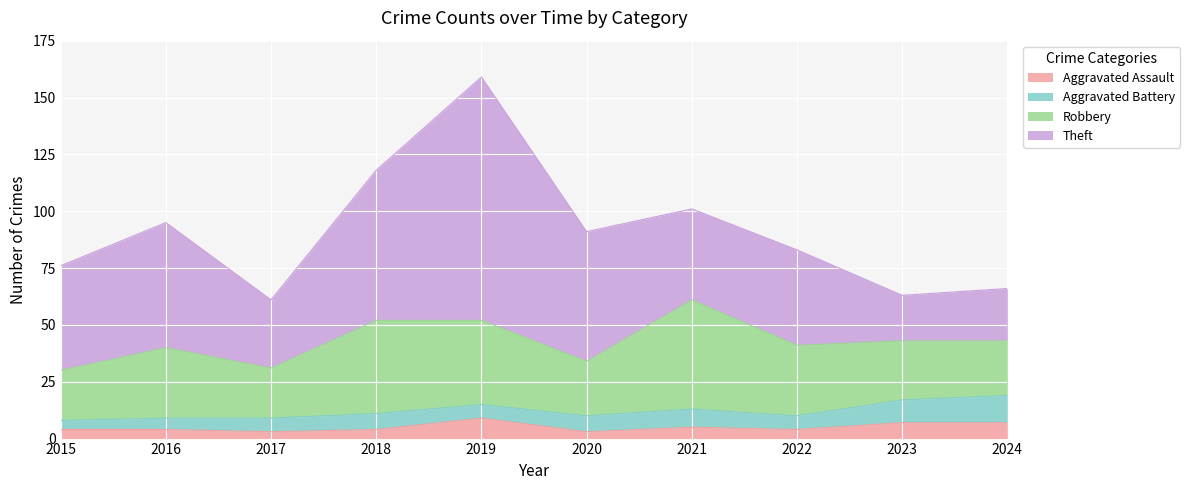

Reading left to right, transcribe all the data shown in this chart.

Aggravated Assault: 2015=4	2016=4	2017=3	2018=4	2019=9	2020=3	2021=5	2022=4	2023=7	2024=7
Aggravated Battery: 2015=4	2016=5	2017=6	2018=7	2019=6	2020=7	2021=8	2022=6	2023=10	2024=12
Robbery: 2015=22	2016=31	2017=22	2018=41	2019=37	2020=24	2021=48	2022=31	2023=26	2024=24
Theft: 2015=46	2016=55	2017=30	2018=66	2019=107	2020=57	2021=40	2022=42	2023=20	2024=23